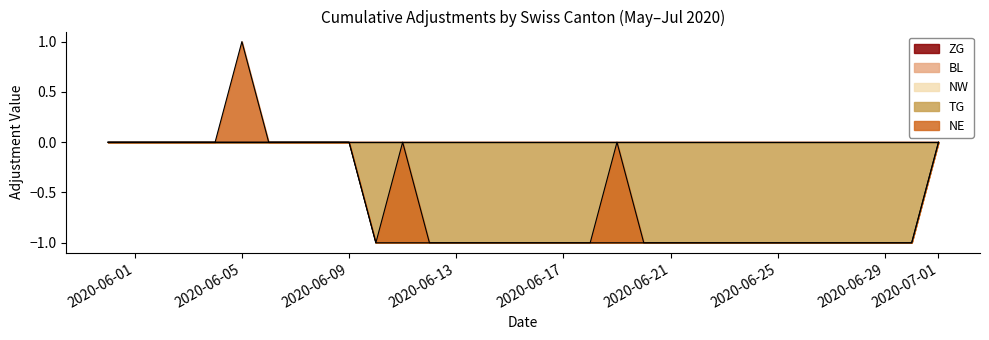

List the series in order of their peak value, lowest first.

ZG, BL, NW, TG, NE